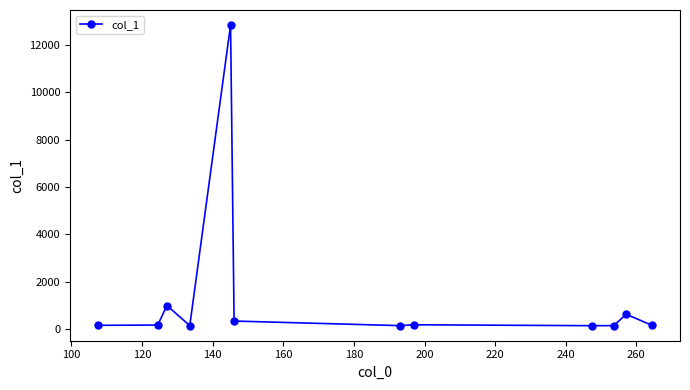

What is the difference between the maximum and second lowest values?

12702.1